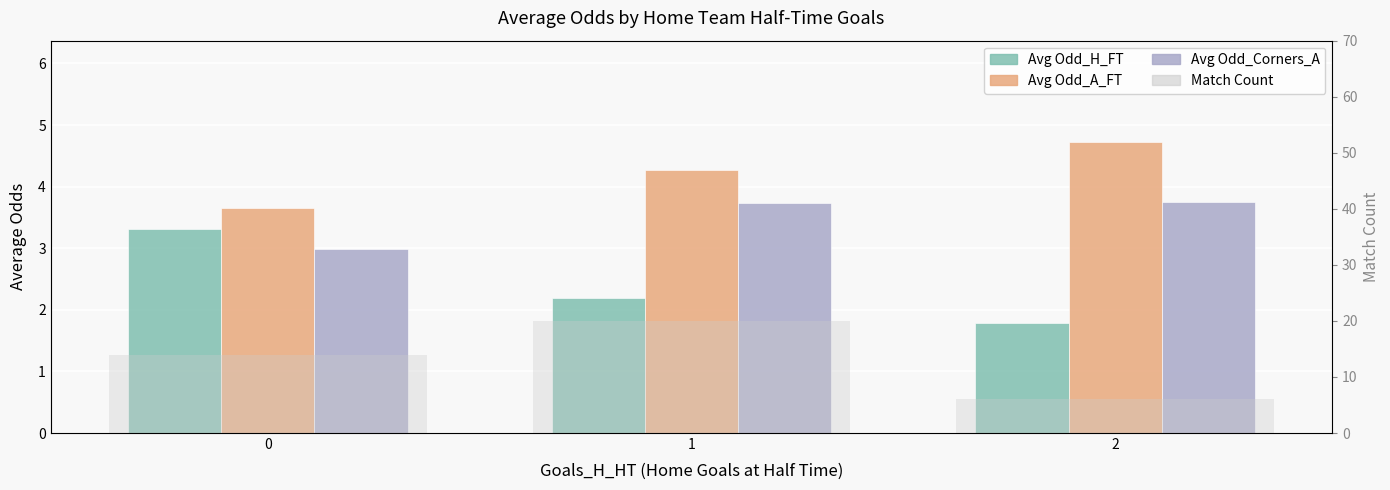

List the series in order of their peak value, highest first.

Match Count, Avg Odd_A_FT, Avg Odd_Corners_A, Avg Odd_H_FT